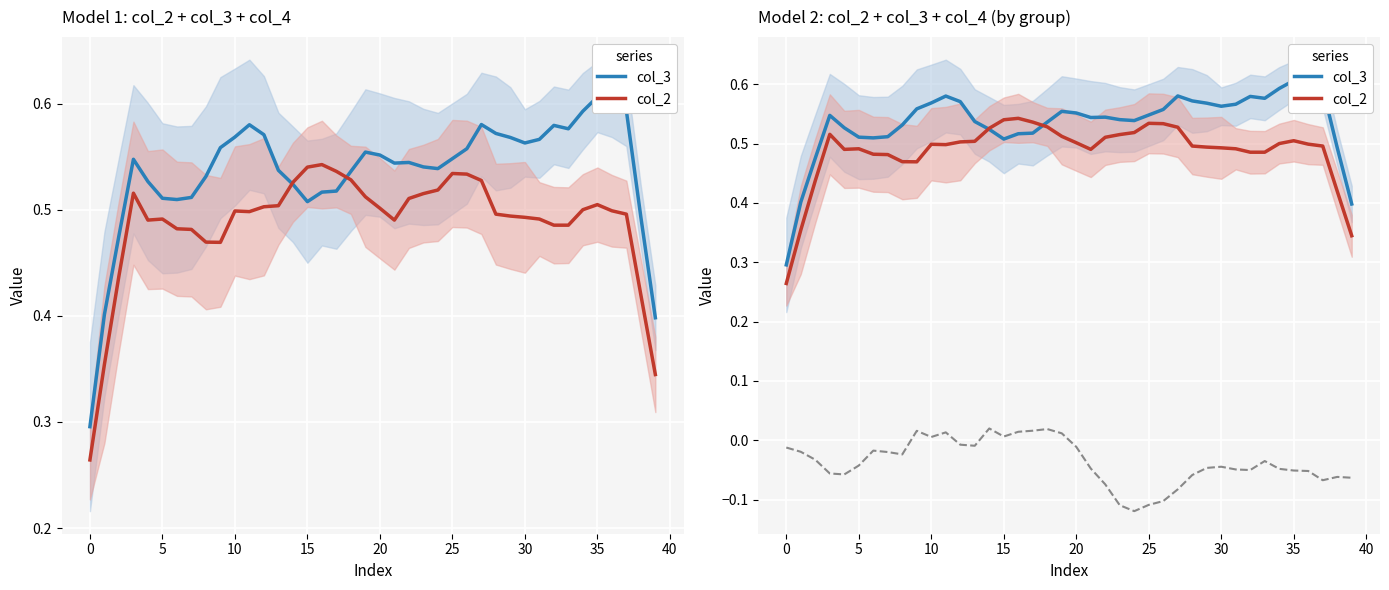

At which category does col_4 reach its first local valley?

15